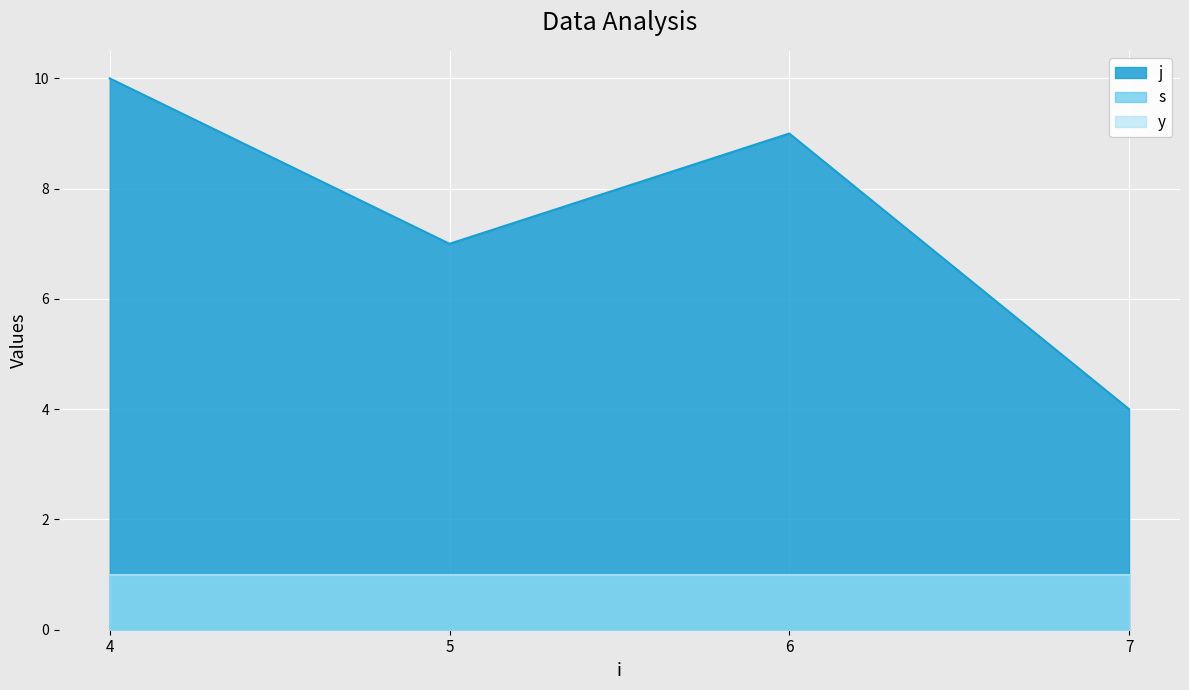

Rank the series by their maximum value, from lowest to highest.

s, y, j